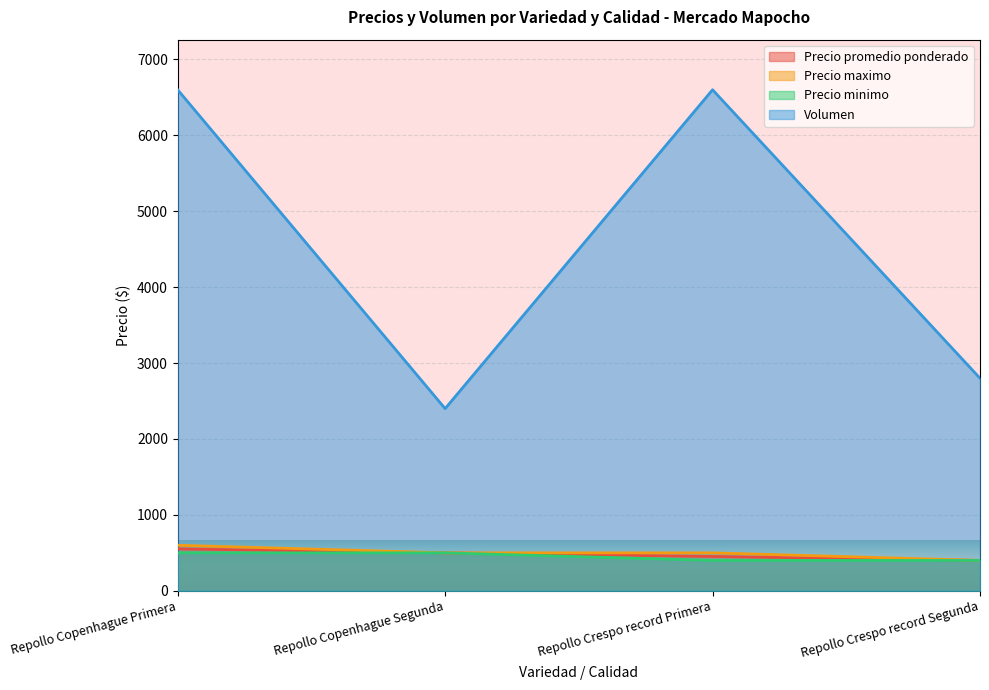

What is the difference between the highest and lowest values at Repollo Crespo record Segunda?

2400